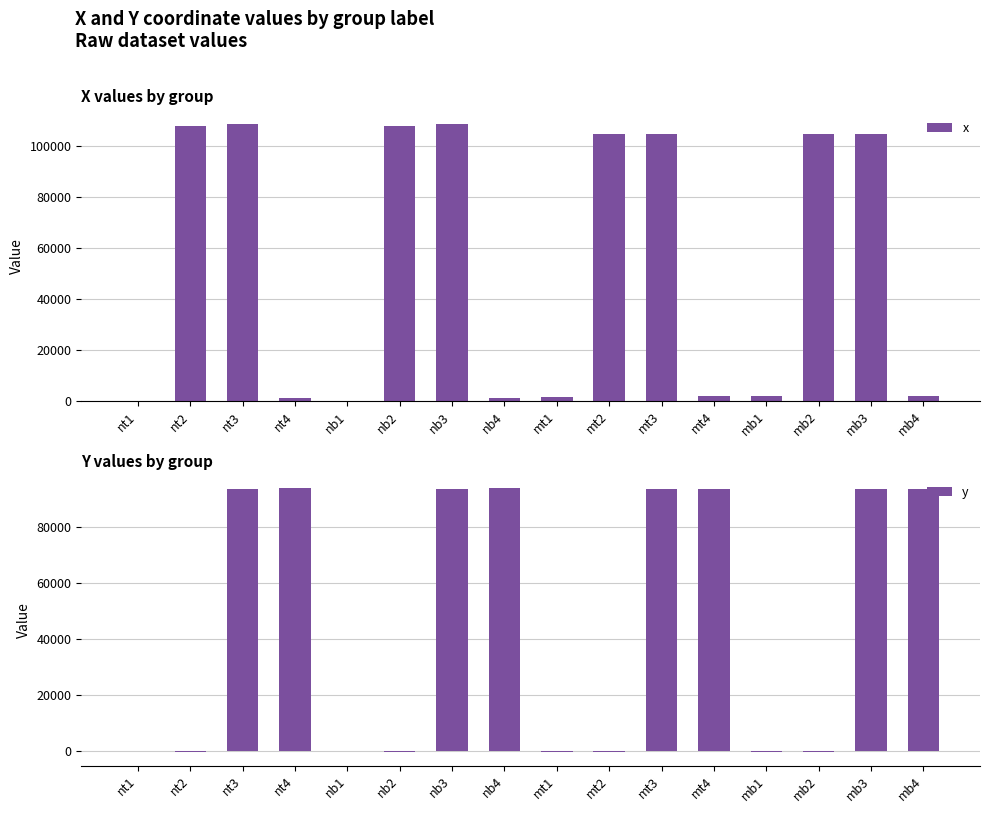

What is the difference between the x values at mb2 and nb2?

3386.1